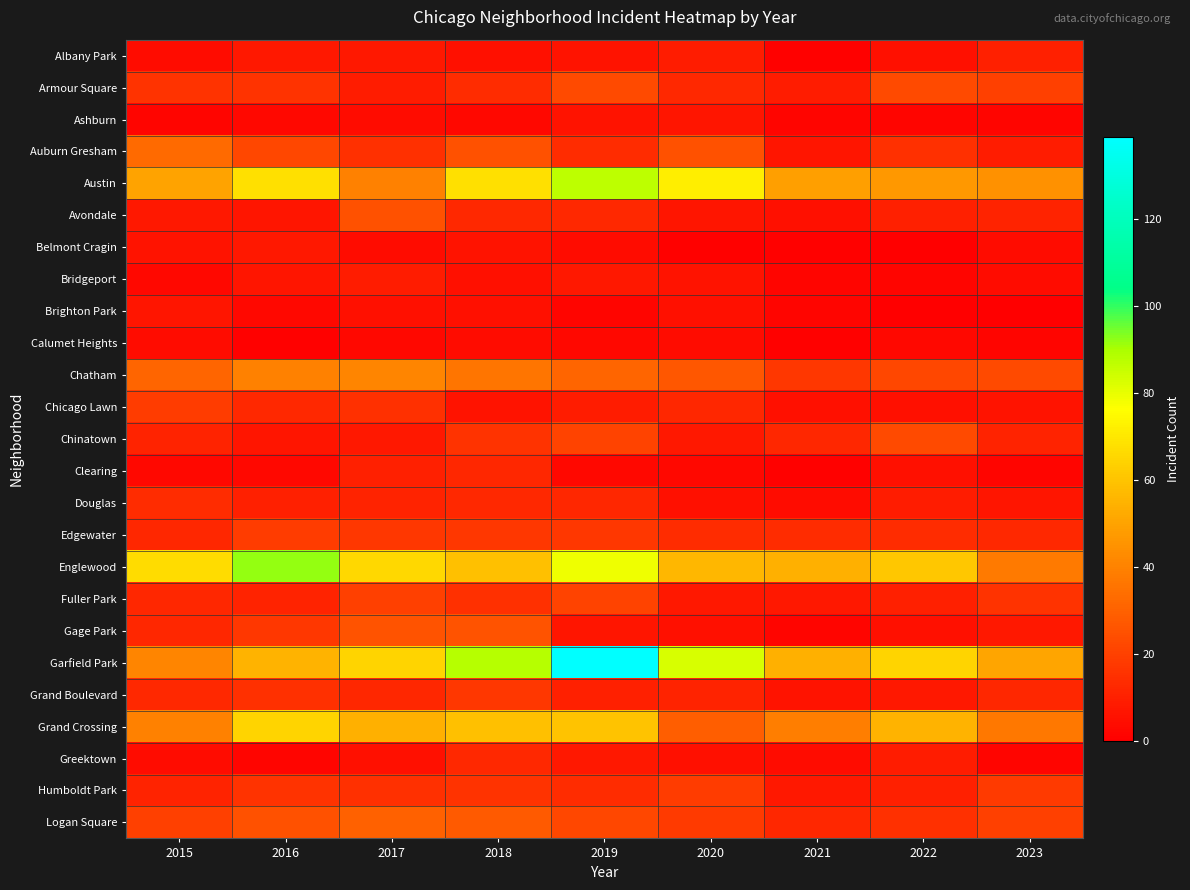

Reading right to left, list all the values displayed in this chart.

Albany Park: 2023=10	2022=5	2021=1	2020=9	2019=6	2018=5	2017=8	2016=8	2015=4
Armour Square: 2023=20	2022=23	2021=9	2020=13	2019=23	2018=14	2017=9	2016=16	2015=16
Ashburn: 2023=2	2022=2	2021=2	2020=7	2019=6	2018=3	2017=4	2016=3	2015=2
Auburn Gresham: 2023=9	2022=15	2021=7	2020=25	2019=14	2018=25	2017=15	2016=22	2015=33
Austin: 2023=45	2022=47	2021=49	2020=72	2019=87	2018=68	2017=40	2016=68	2015=50
Avondale: 2023=11	2022=10	2021=5	2020=7	2019=13	2018=13	2017=25	2016=7	2015=8
Belmont Cragin: 2023=4	2022=0	2021=1	2020=1	2019=4	2018=6	2017=4	2016=8	2015=6
Bridgeport: 2023=4	2022=2	2021=2	2020=6	2019=8	2018=5	2017=9	2016=7	2015=3
Brighton Park: 2023=0	2022=0	2021=2	2020=5	2019=2	2018=5	2017=5	2016=3	2015=7
Calumet Heights: 2023=2	2022=3	2021=1	2020=4	2019=3	2018=4	2017=3	2016=1	2015=4
Chatham: 2023=23	2022=22	2021=17	2020=27	2019=31	2018=36	2017=41	2016=40	2015=31
Chicago Lawn: 2023=6	2022=5	2021=5	2020=12	2019=9	2018=6	2017=15	2016=13	2015=19
Chinatown: 2023=11	2022=23	2021=12	2020=8	2019=21	2018=16	2017=8	2016=7	2015=11
Clearing: 2023=2	2022=5	2021=1	2020=3	2019=3	2018=12	2017=10	2016=3	2015=3
Douglas: 2023=7	2022=9	2021=4	2020=5	2019=12	2018=13	2017=11	2016=10	2015=14
Edgewater: 2023=13	2022=14	2021=14	2020=14	2019=17	2018=17	2017=17	2016=19	2015=12
Englewood: 2023=38	2022=61	2021=54	2020=56	2019=79	2018=59	2017=66	2016=92	2015=67
Fuller Park: 2023=16	2022=10	2021=8	2020=8	2019=21	2018=15	2017=20	2016=11	2015=12
Gage Park: 2023=8	2022=5	2021=2	2020=5	2019=7	2018=26	2017=26	2016=17	2015=12
Garfield Park: 2023=51	2022=65	2021=54	2020=83	2019=139	2018=88	2017=65	2016=55	2015=41
Grand Boulevard: 2023=12	2022=8	2021=6	2020=11	2019=10	2018=17	2017=12	2016=15	2015=13
Grand Crossing: 2023=37	2022=55	2021=39	2020=29	2019=60	2018=59	2017=54	2016=65	2015=40
Greektown: 2023=2	2022=9	2021=4	2020=5	2019=8	2018=13	2017=5	2016=2	2015=4
Humboldt Park: 2023=18	2022=10	2021=8	2020=19	2019=14	2018=16	2017=15	2016=16	2015=11
Logan Square: 2023=20	2022=15	2021=12	2020=18	2019=22	2018=28	2017=30	2016=25	2015=20